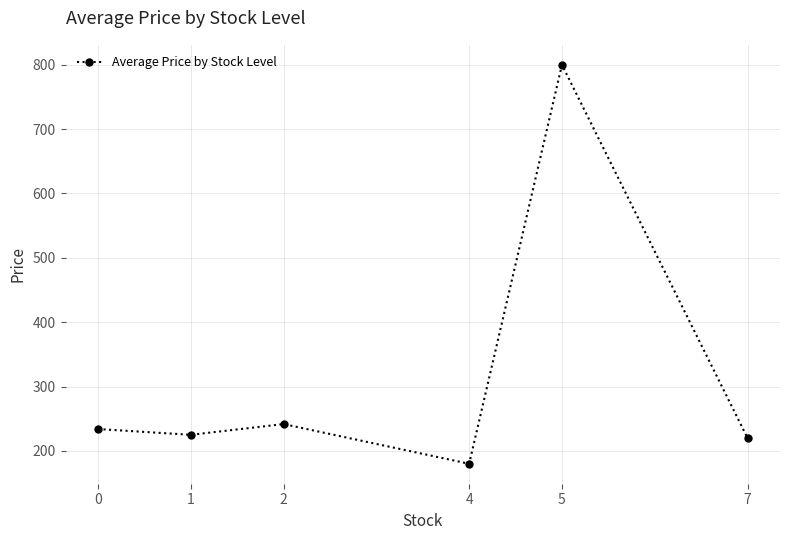

Reading right to left, extract all data points from this chart.

7=220.0	5=800.0	4=180.0	2=241.7	1=225.0	0=234.0